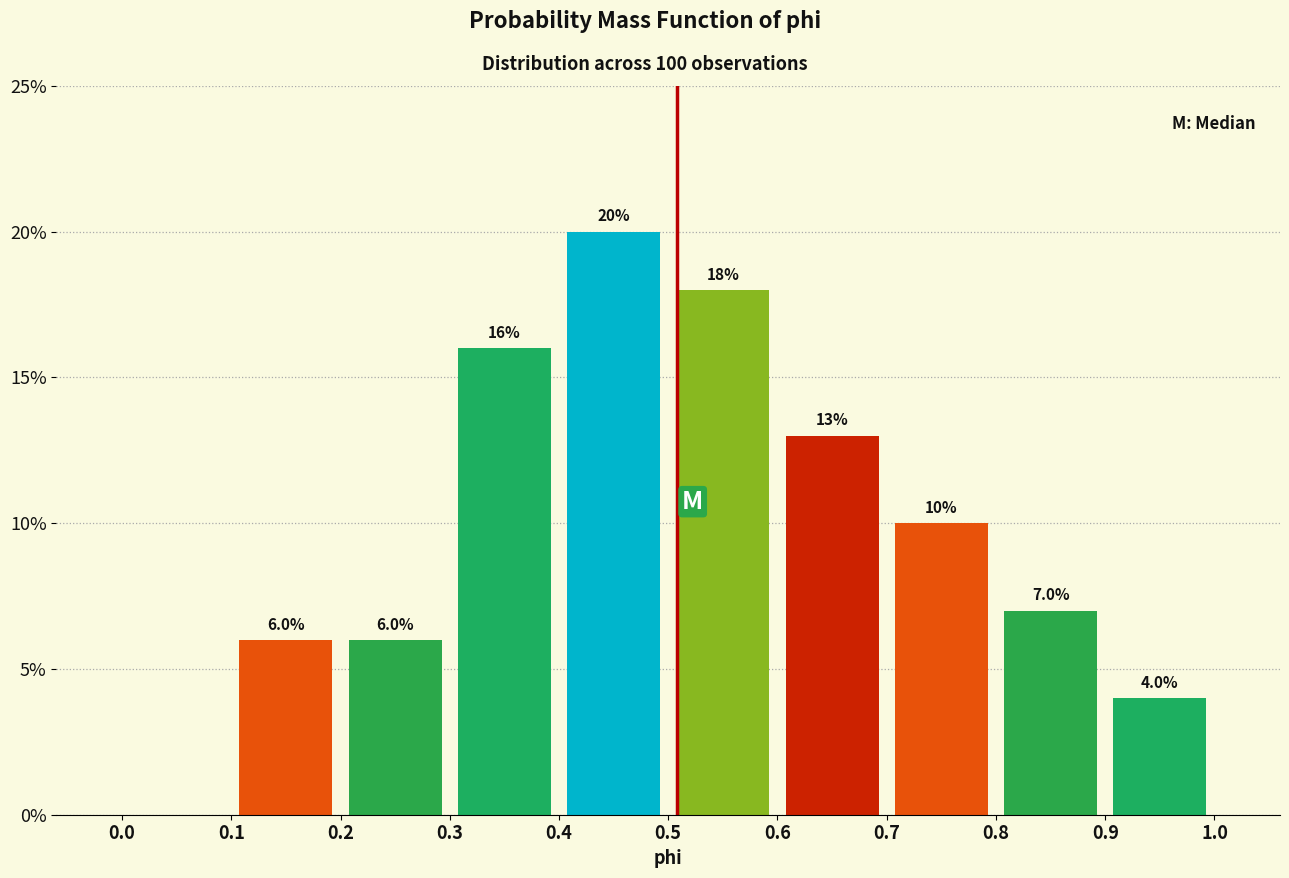

Over which range of the x-axis is the bar tallest?

0.4 to 0.5